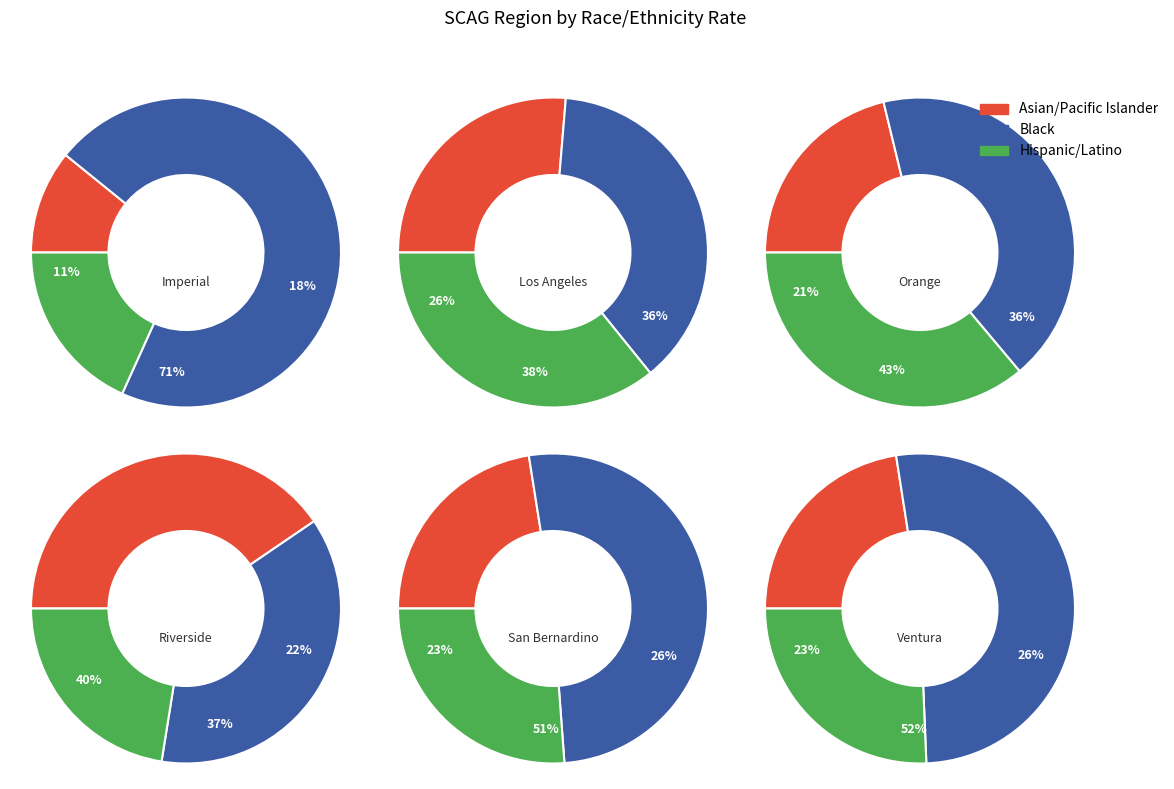

Does San Bernardino represent more than half of the total?

No